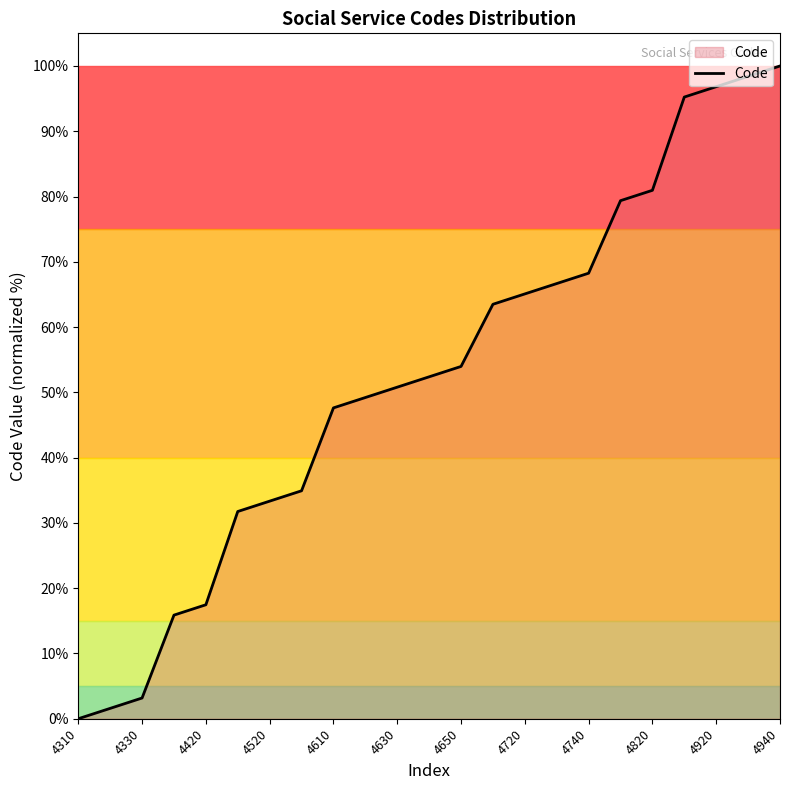

What is the greatest value displayed?

100.0